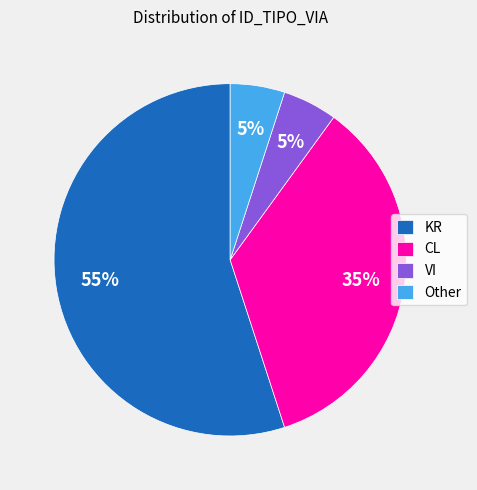

The VI slice represents 15% of the pie. True or false?

False